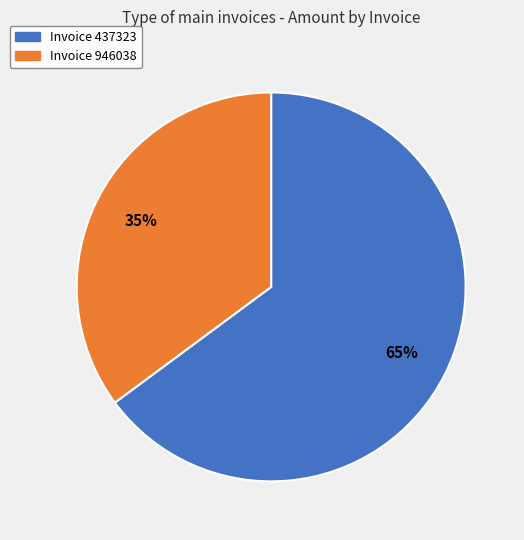

To the nearest percent, what is the difference between the largest and smallest slice percentages?

30%